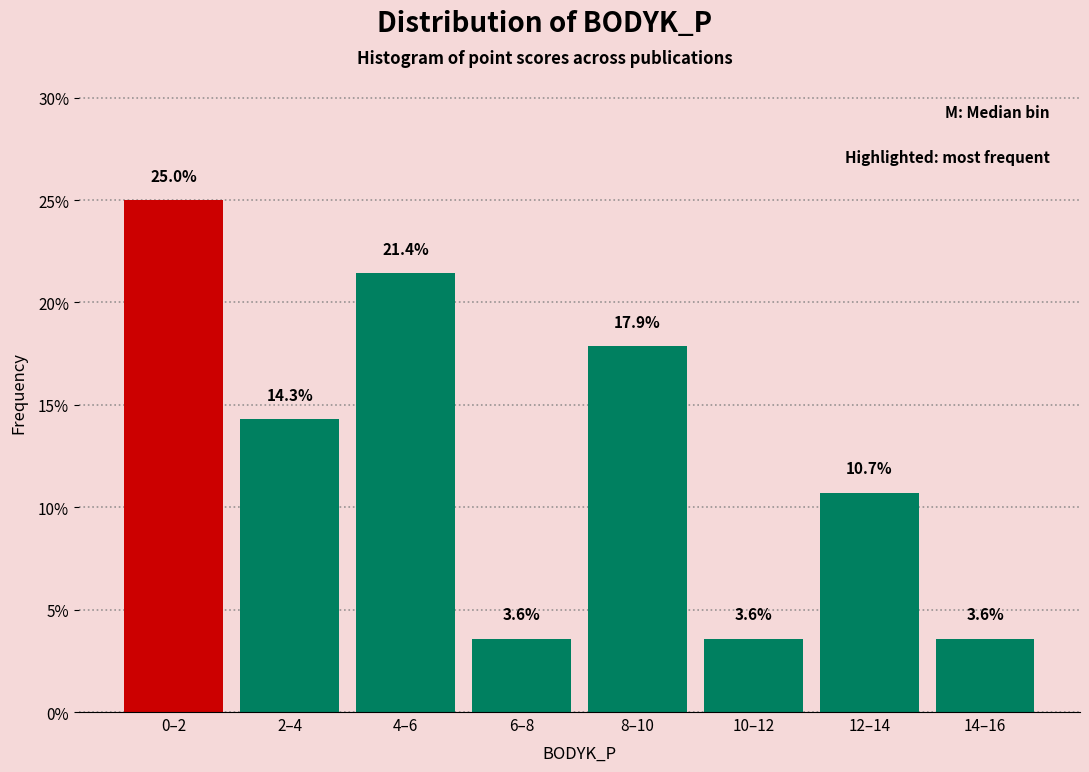

Reading left to right, what are all the values shown in this chart?

0–2=25.0	2–4=14.3	4–6=21.4	6–8=3.6	8–10=17.9	10–12=3.6	12–14=10.7	14–16=3.6